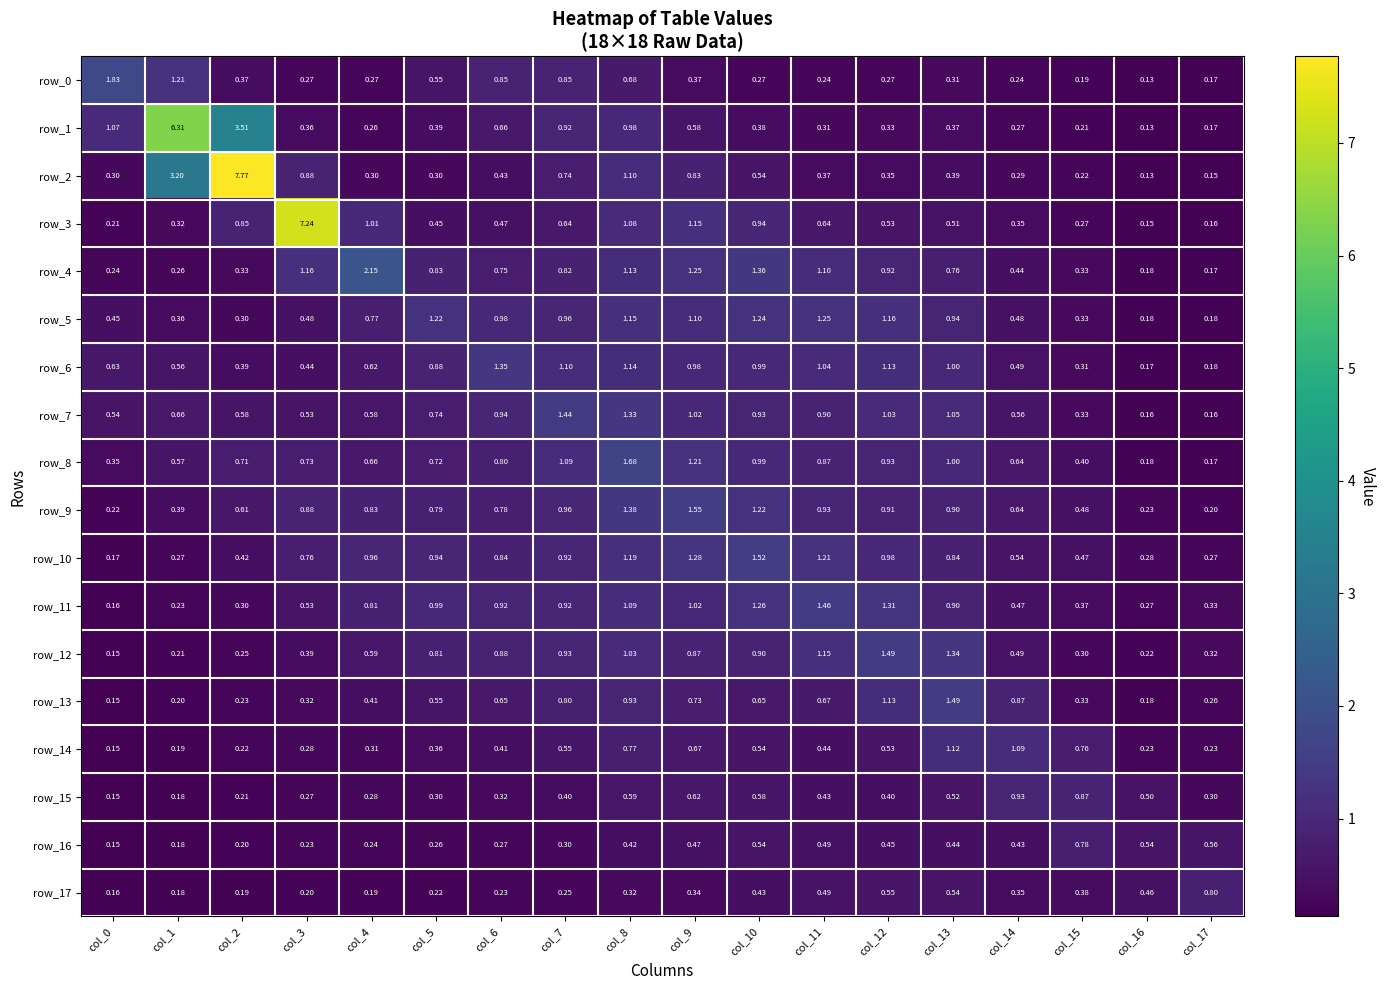

Is the value of row_14 at col_1 greater than the value of row_4 at col_0?

No